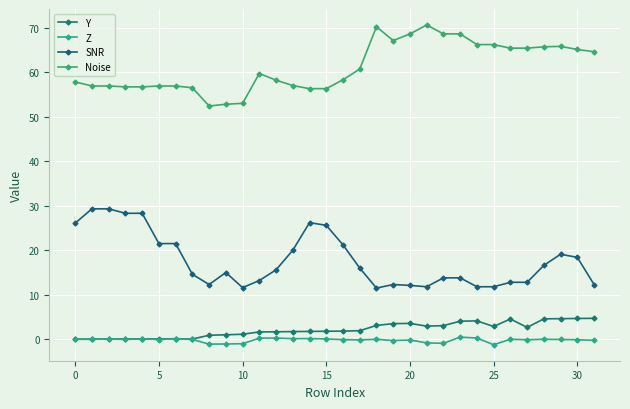

What is the difference between the maximum and minimum values in the Z series?

1.7